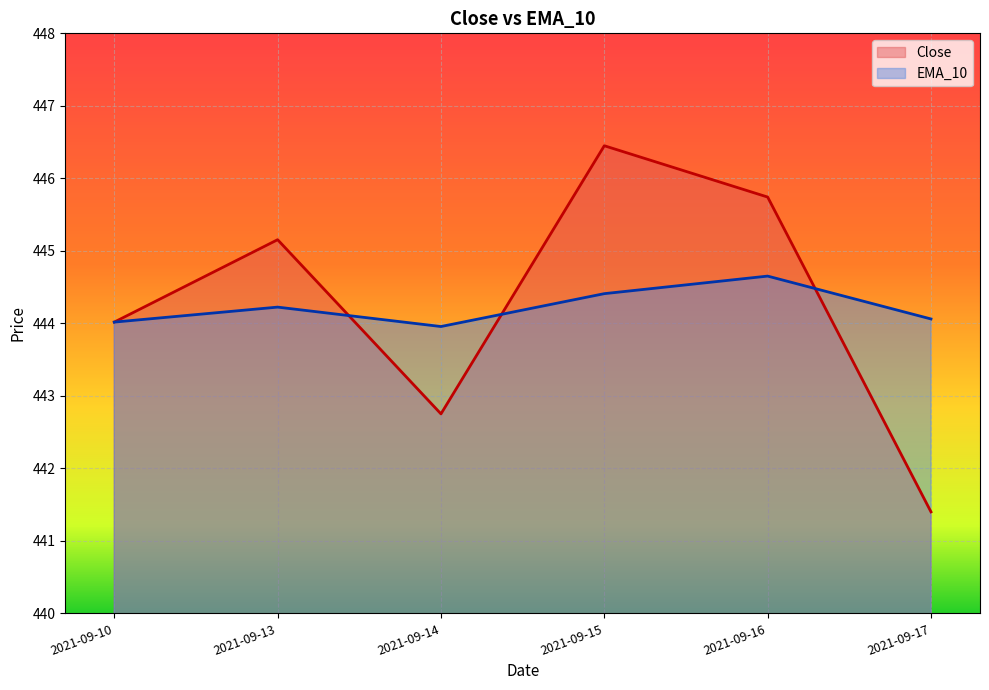

What is the value of the EMA_10 point at the 4th from the left?

444.4